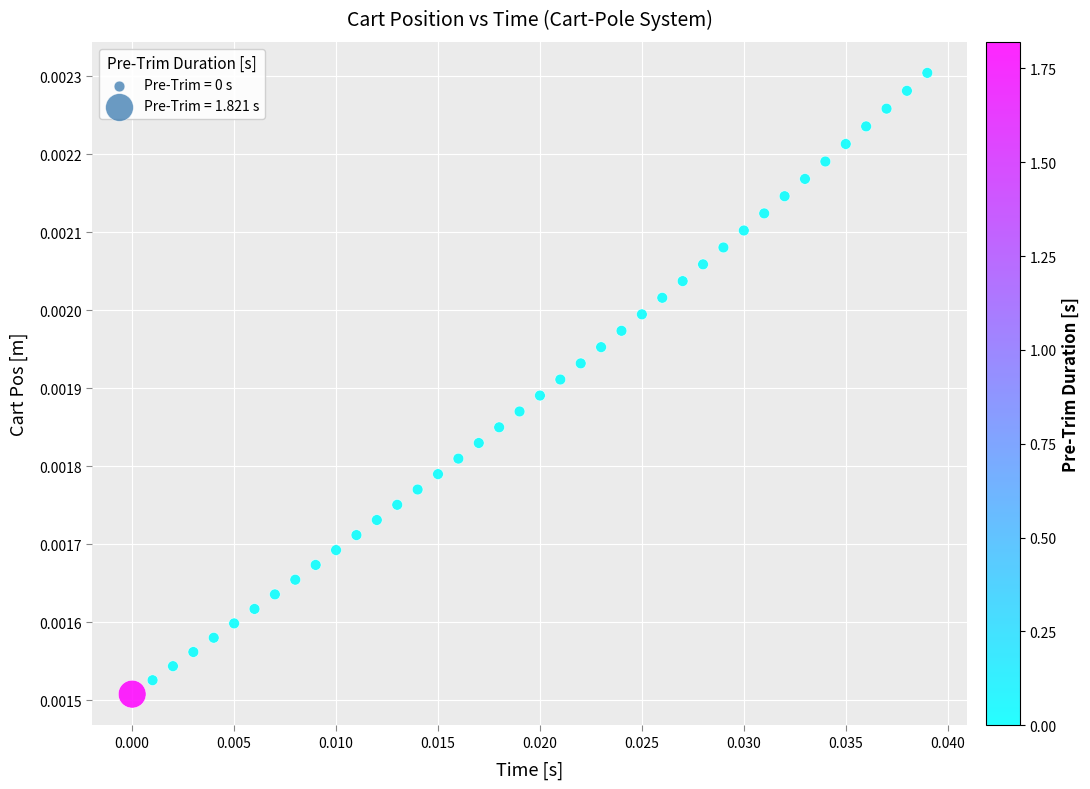

Count the number of points in this scatter plot.

40